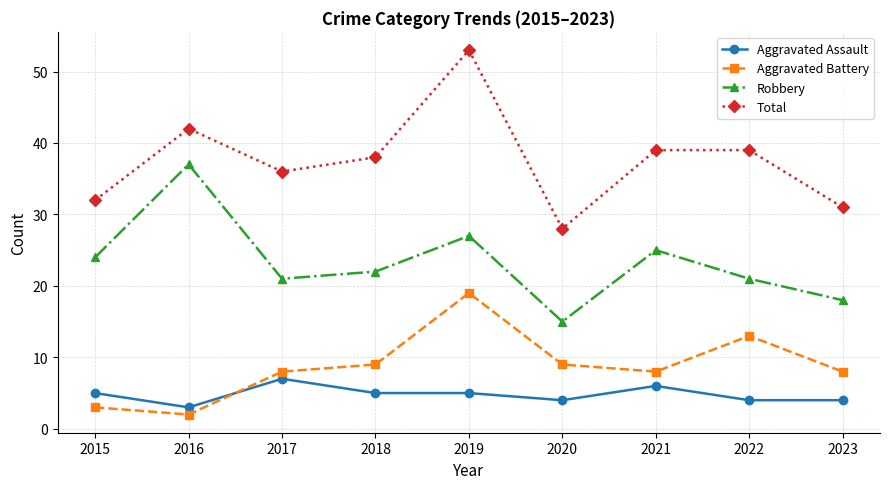

Between 2017 and 2023, which series saw the biggest shift?

Total